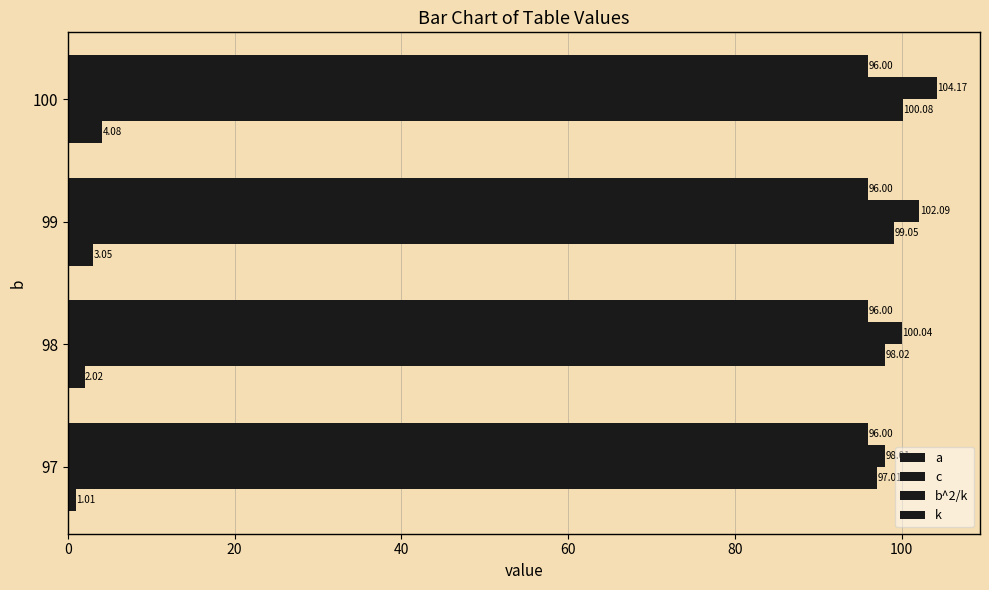

How many data points does each series have?

4